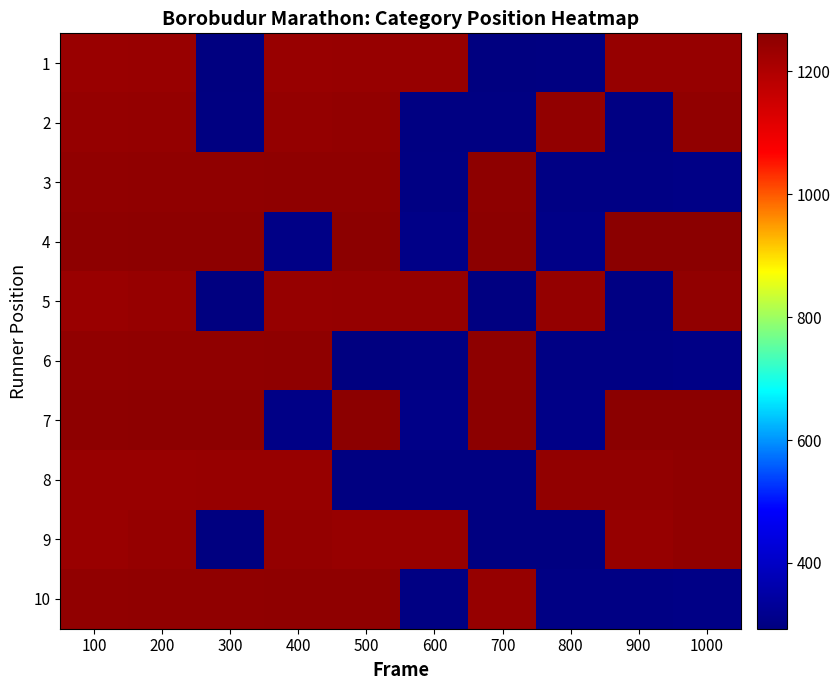

Reading left to right, extract all data points from this chart.

1: 100=1237	200=1238	300=293	400=1239	500=1240	600=1241	700=294	800=295	900=1242	1000=1243
2: 100=1244	200=1245	300=296	400=1246	500=1247	600=297	700=298	800=1248	900=299	1000=1249
3: 100=1250	200=1251	300=1252	400=1253	500=1254	600=300	700=1255	800=301	900=302	1000=303
4: 100=1256	200=1257	300=1258	400=304	500=1259	600=305	700=1260	800=306	900=1261	1000=1262
5: 100=1237	200=1242	300=293	400=1243	500=1244	600=1245	700=296	800=1246	900=299	1000=1249
6: 100=1250	200=1251	300=1252	400=1253	500=294	600=300	700=1255	800=301	900=302	1000=303
7: 100=1256	200=1257	300=1258	400=304	500=1259	600=305	700=1260	800=306	900=1261	1000=1262
8: 100=1238	200=1239	300=1240	400=1241	500=295	600=297	700=298	800=1248	900=1247	1000=1254
9: 100=1237	200=1244	300=293	400=1246	500=1240	600=1241	700=296	800=295	900=1242	1000=1249
10: 100=1250	200=1251	300=1252	400=1253	500=1254	600=300	700=1243	800=301	900=302	1000=303